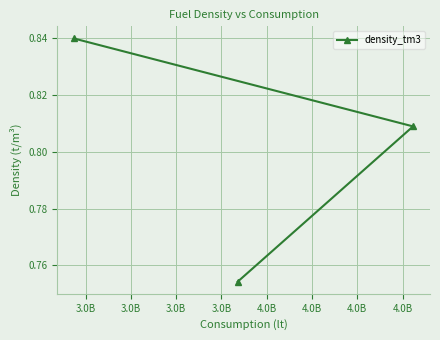

Count the number of data series in this chart.

1